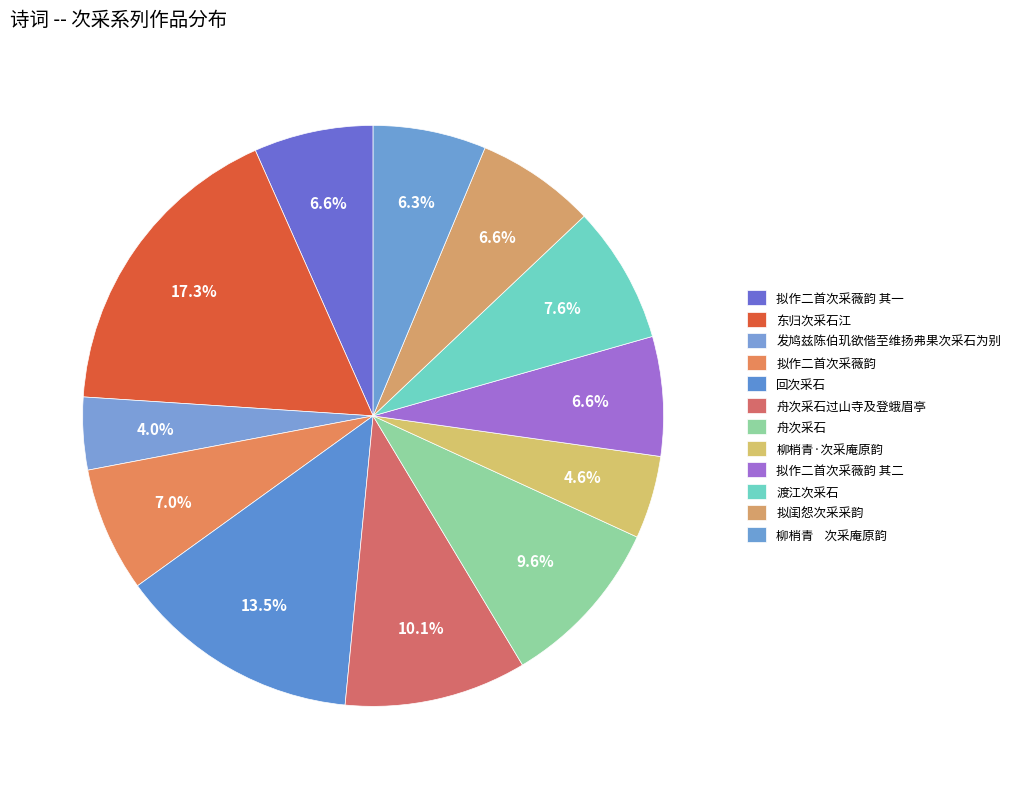

What is the largest slice in the pie chart?

东归次采石江